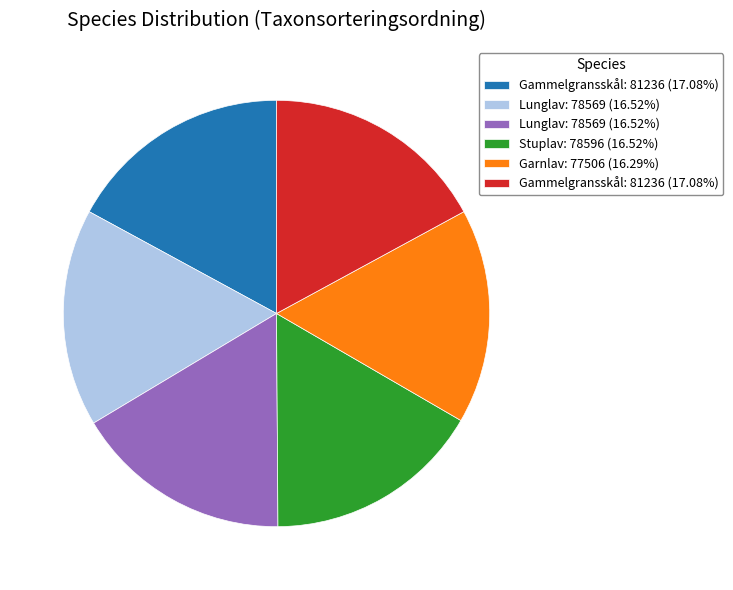

Does any single category account for the majority?

No